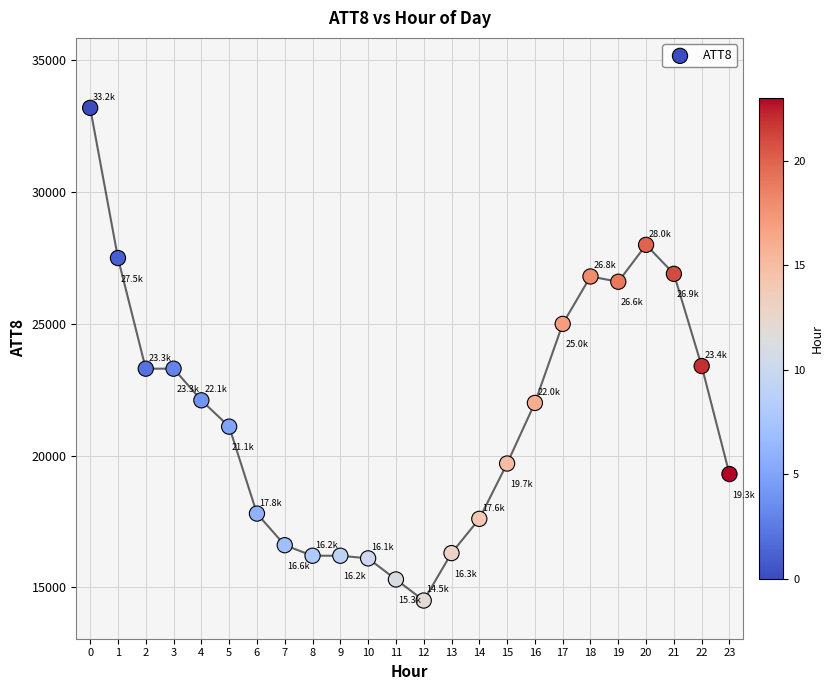

What is the range of Y values (max minus min)?

18700